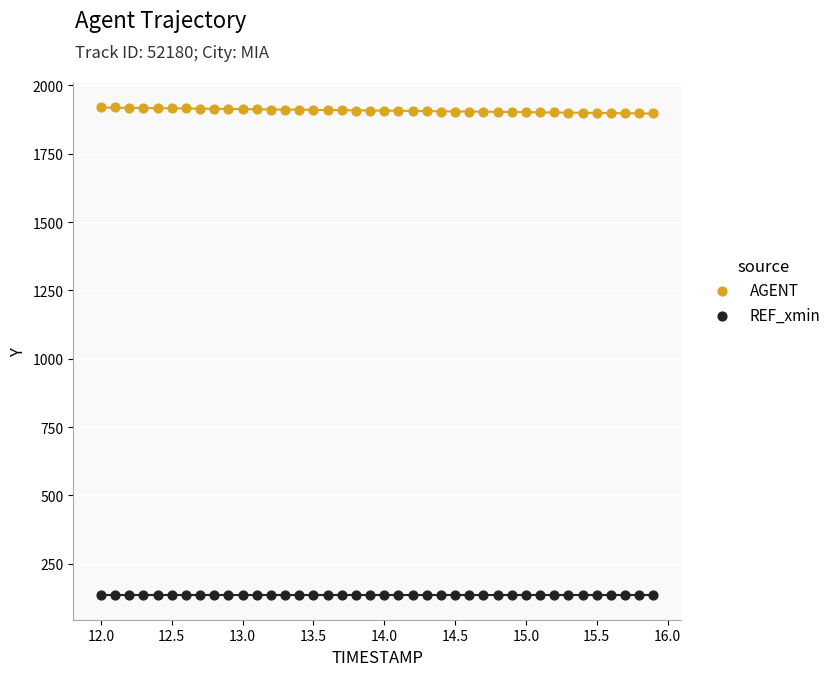

Which series reaches the minimum Y coordinate?

REF_xmin